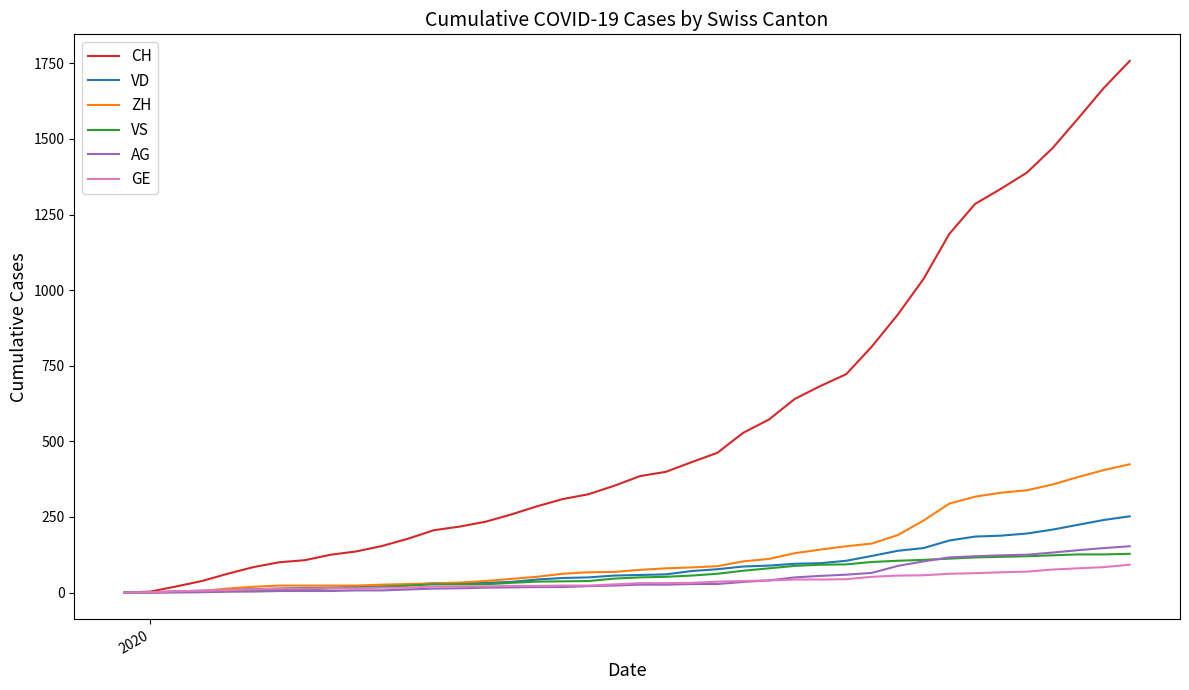

List the series in order of their peak value, highest first.

CH, ZH, VD, AG, VS, GE